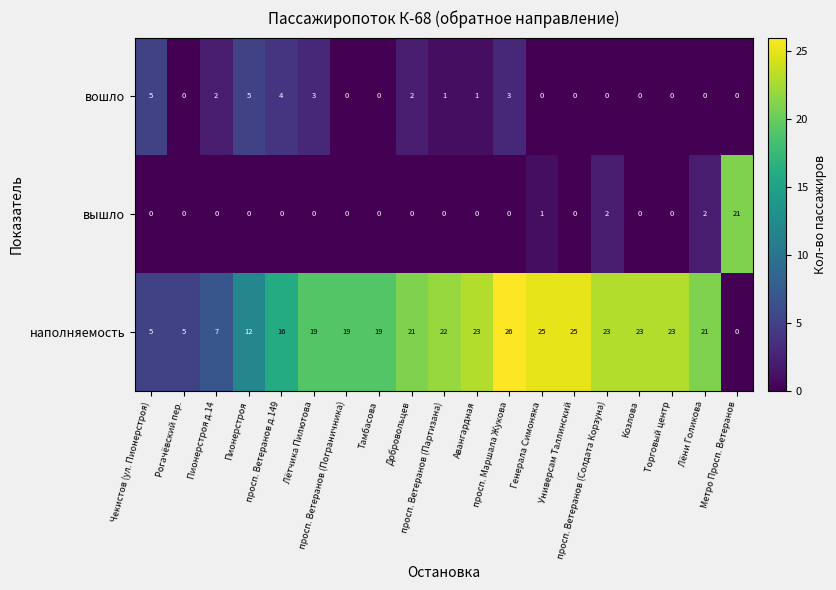

Count the вошло values in the range 0 to 3.

16